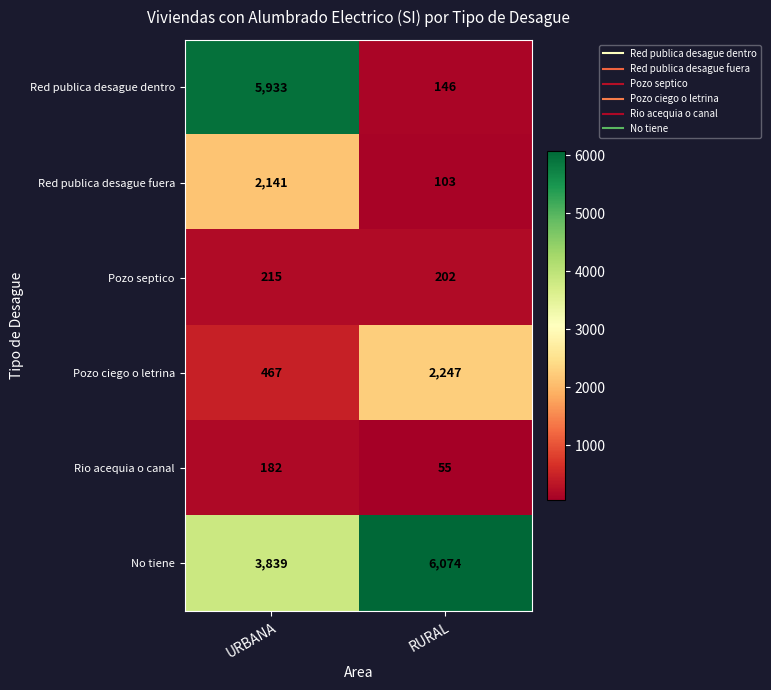

Rank the series by their maximum value, from highest to lowest.

No tiene, Red publica desague dentro, Pozo ciego o letrina, Red publica desague fuera, Pozo septico, Rio acequia o canal